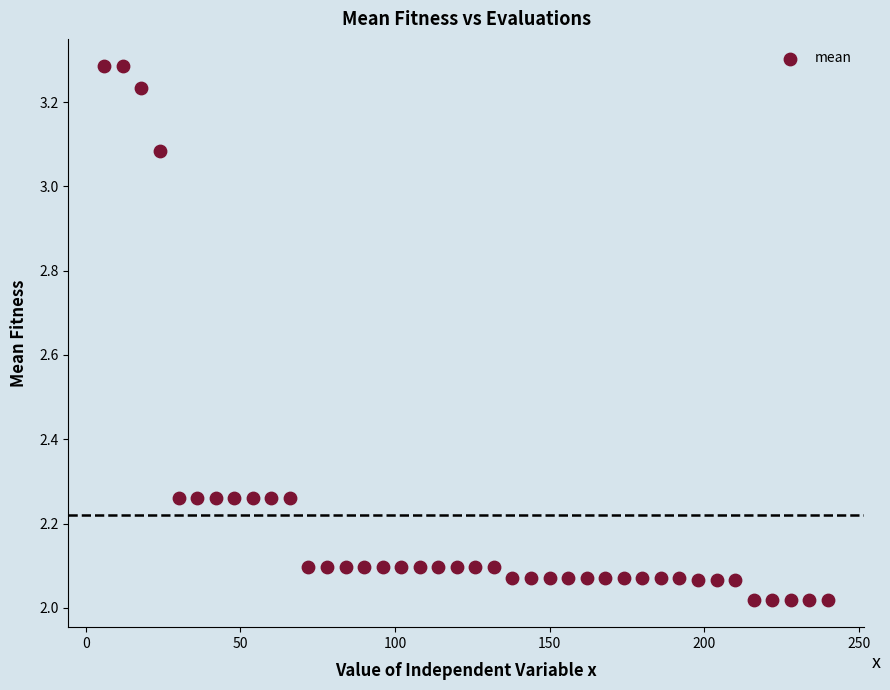

What is the range of X values (max minus min)?

234.0